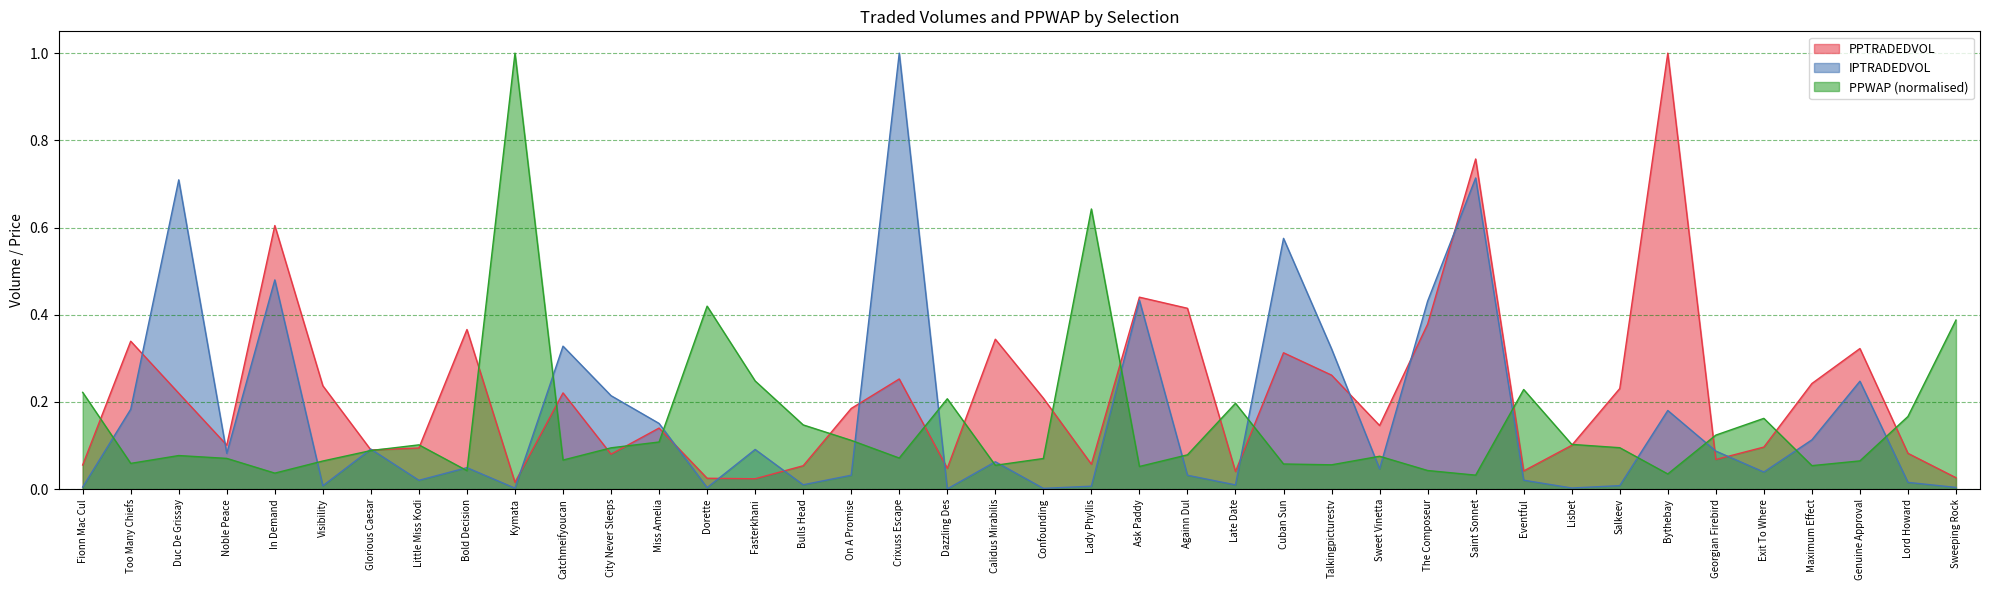

At which category does the chart reach its minimum across all series?

Dazzling Des